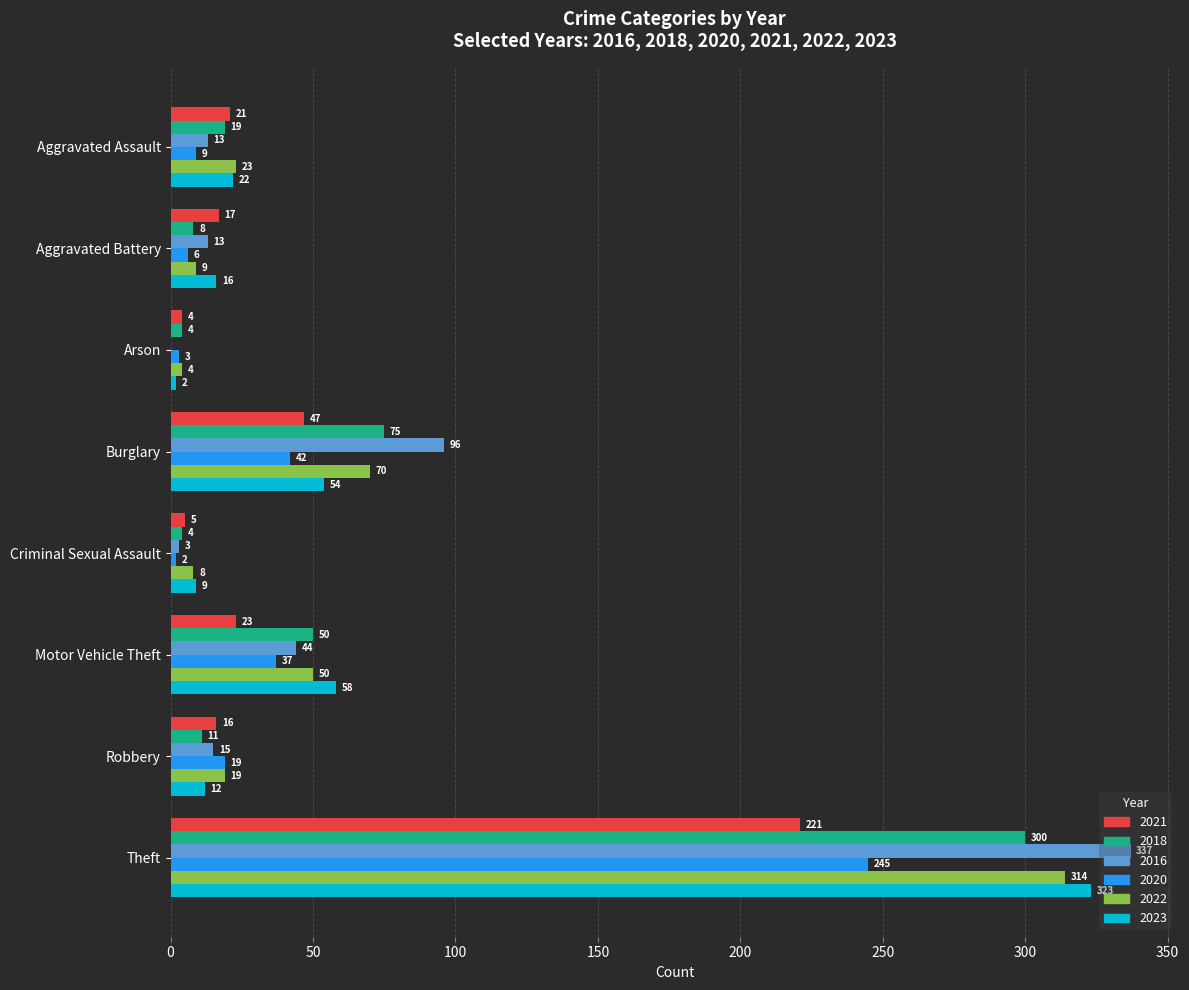

What is the sum of all 2022 values?

497